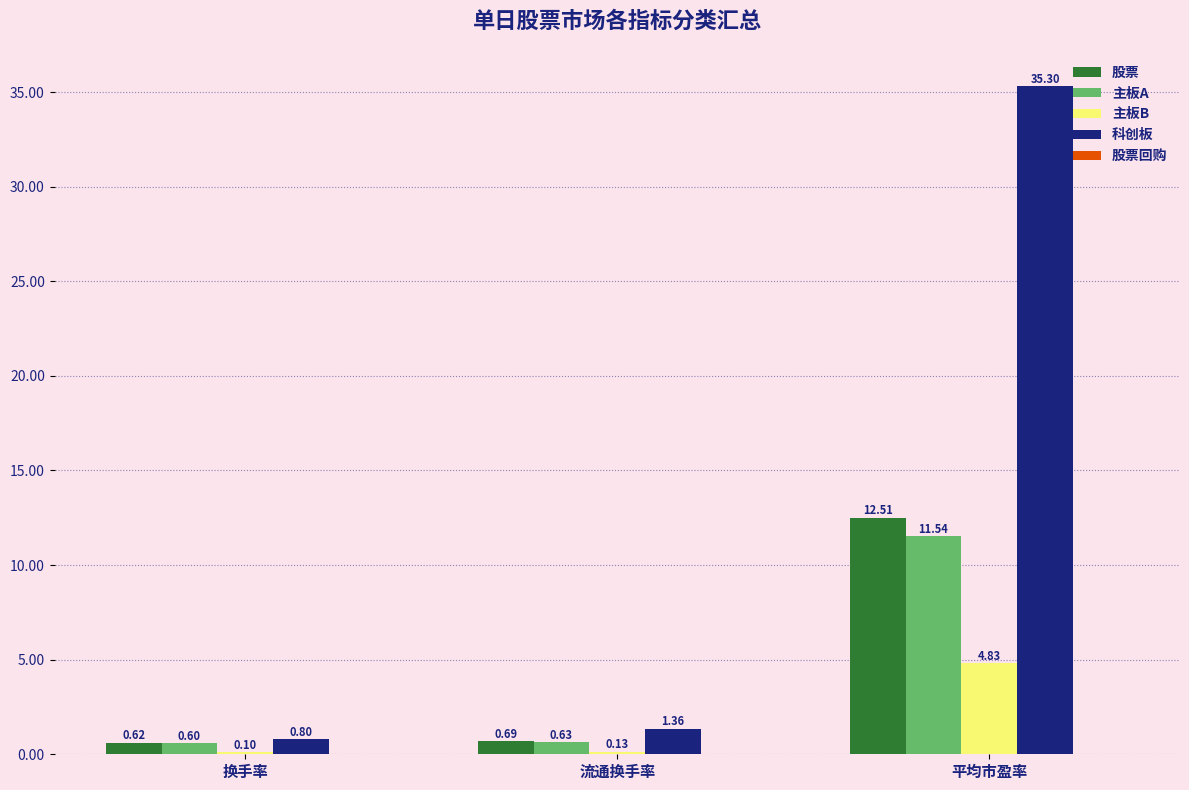

Where is 股票 nearest to the value 6?

流通换手率